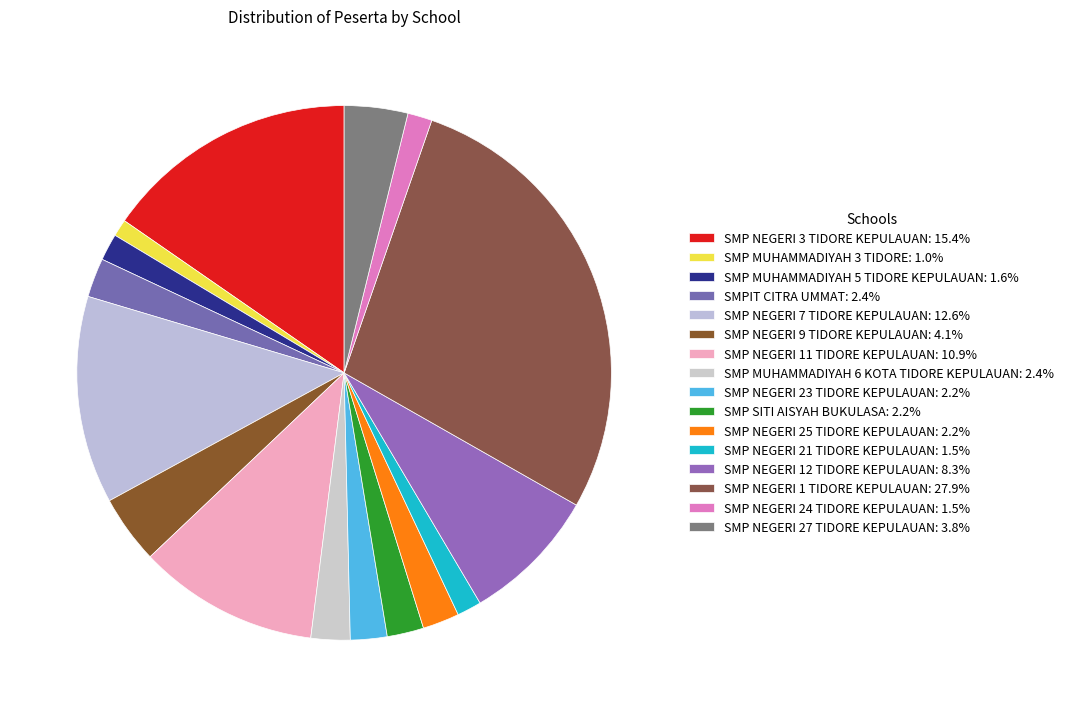

Which slice is the largest?

SMP NEGERI 1 TIDORE KEPULAUAN